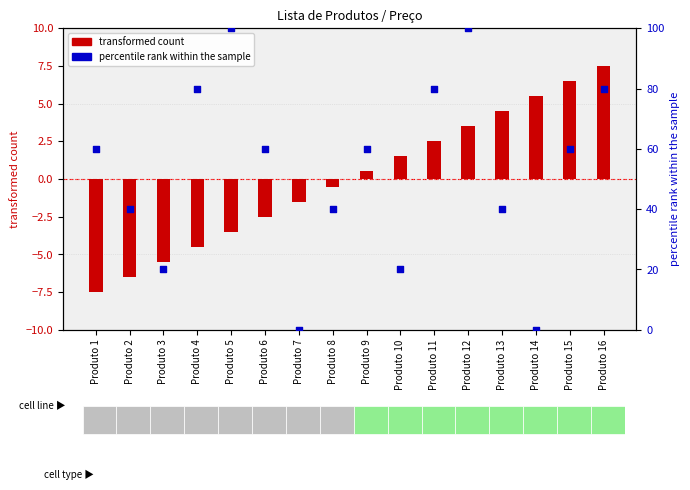

Is the value of transformed count at Produto 5 greater than the value of percentile rank within the sample at Produto 6?

No